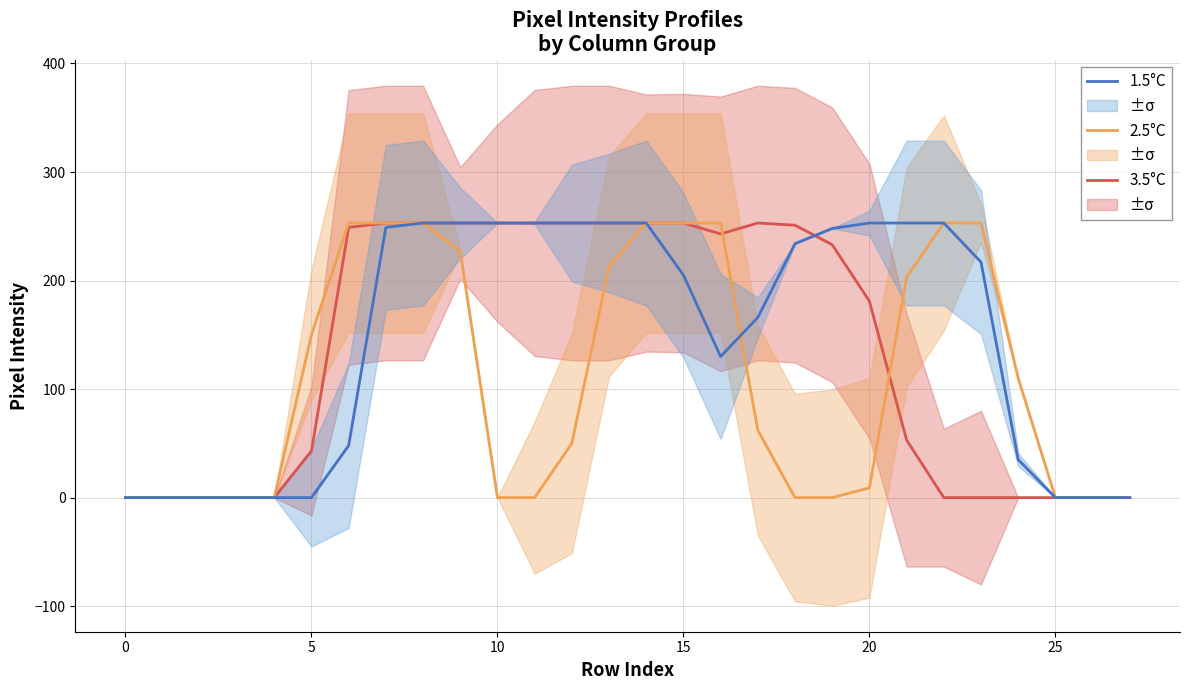

How many lines are shown in the chart?

3